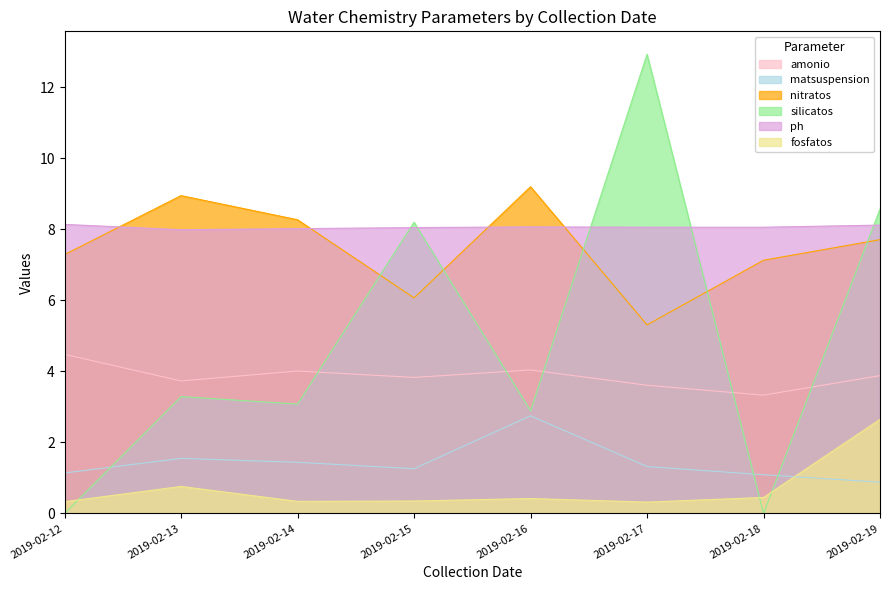

True or false: matsuspension has more than 1 interior local peaks.

True